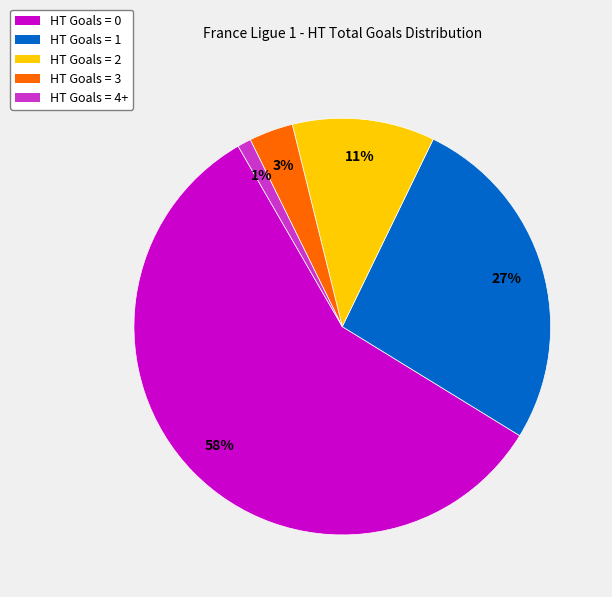

Is it true that HT Goals = 0 is 58% of the pie?

True